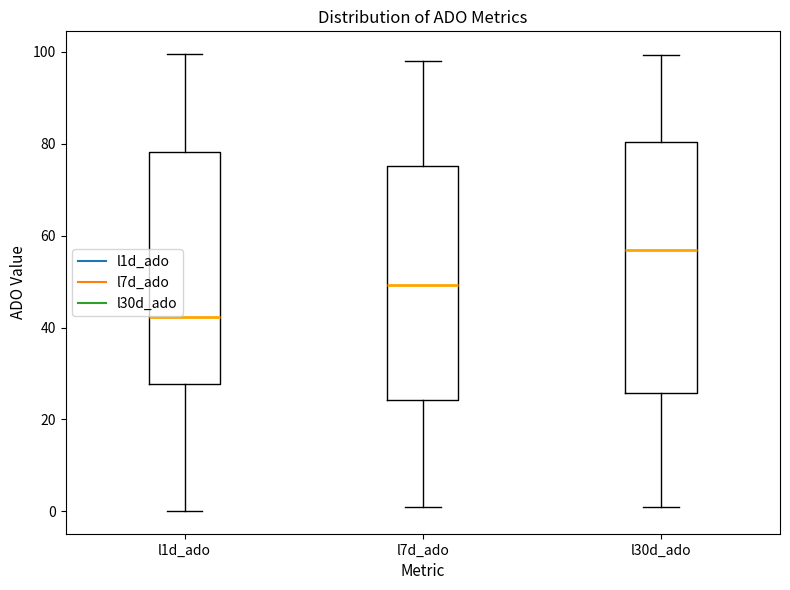

Reading left to right, transcribe this box plot: for each box, give where its median line is, the range the box spans, and where its two whiskers end, as read against the y-axis. The values are not printed on the chart, so give them approximately, as read against the axis.

l1d_ado: median 42, box 28 to 78, whiskers 0 to 100
l7d_ado: median 50, box 24 to 76, whiskers 0 to 98
l30d_ado: median 56, box 26 to 80, whiskers 2 to 100